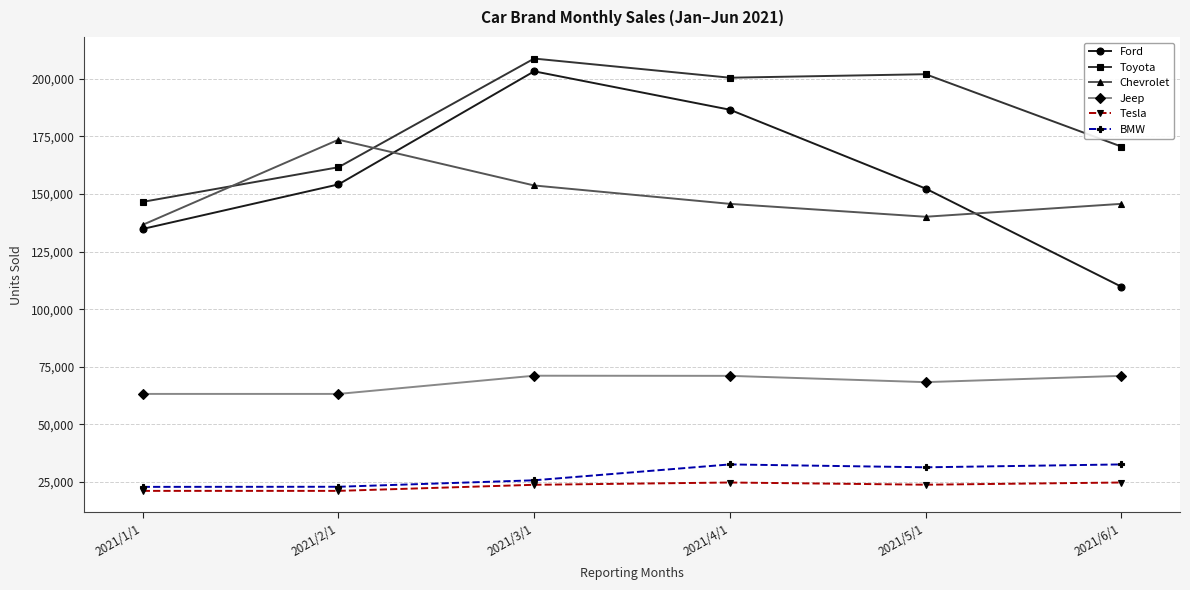

Which series changed the most between 2021/5/1 and 2021/6/1?

Ford